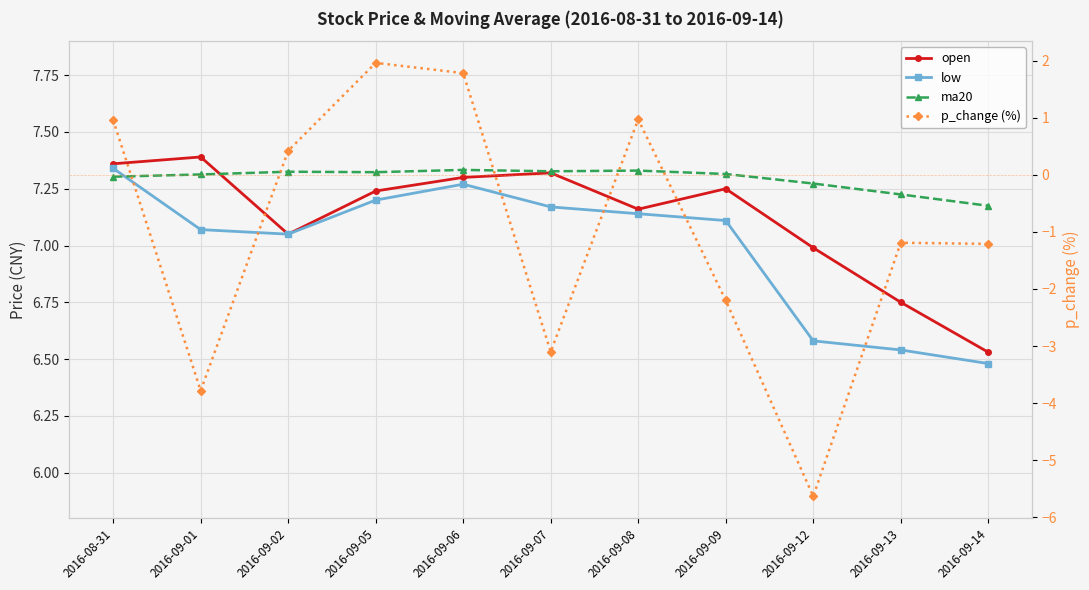

What is the difference between the ma20 values at 2016-09-01 and 2016-09-14?

0.1